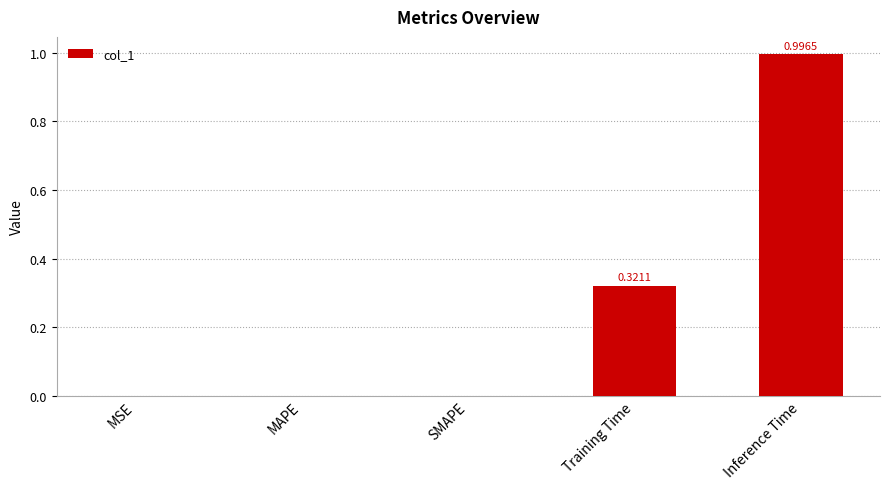

What is the sum of all values?

1.3